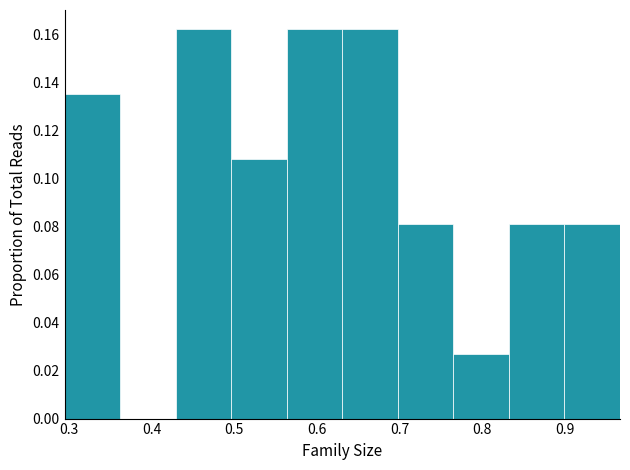

Reading left to right, transcribe this chart: for each bar, give the range it covers on the x-axis and its height. Neither the bar edges nor the heights are printed on the chart, so give them approximately, as read against the axes.

0.29 to 0.36: 0.136
0.36 to 0.43: 0
0.43 to 0.50: 0.162
0.50 to 0.56: 0.108
0.56 to 0.63: 0.162
0.63 to 0.70: 0.162
0.70 to 0.77: 0.082
0.77 to 0.83: 0.028
0.83 to 0.90: 0.082
0.90 to 0.97: 0.082